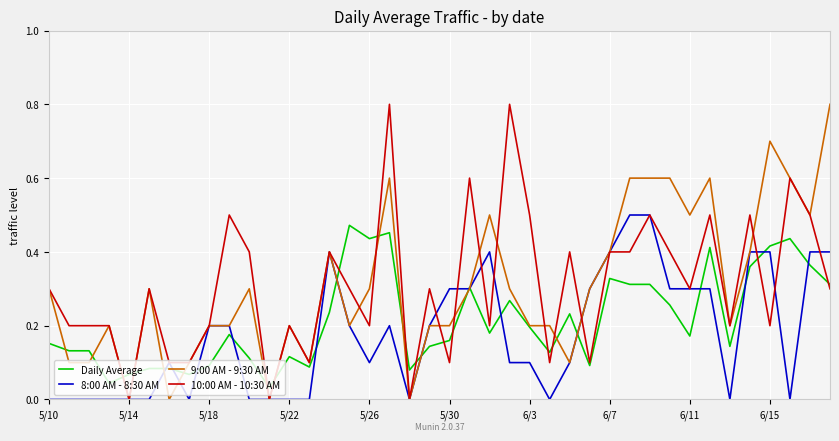

What is the maximum value shown in the chart?

0.8